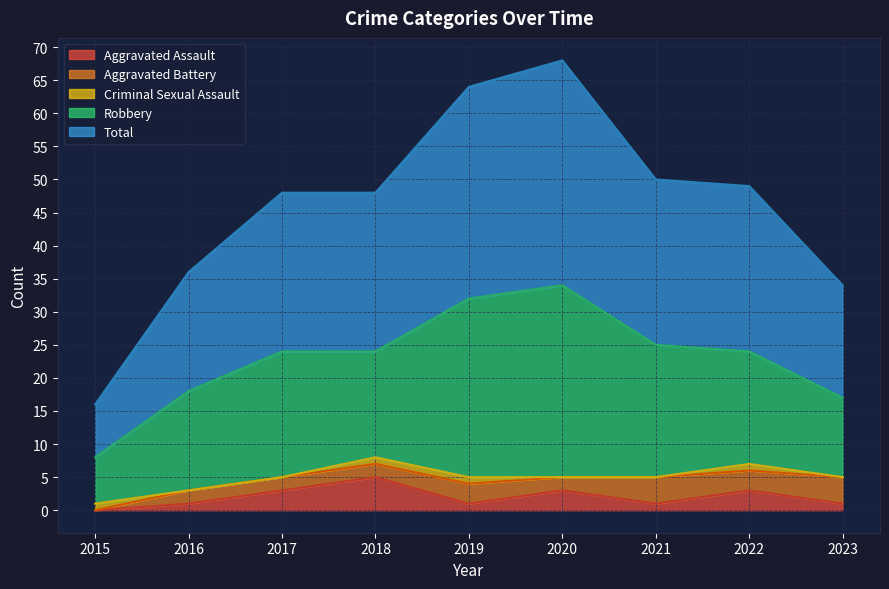

How many lines are shown in the chart?

5